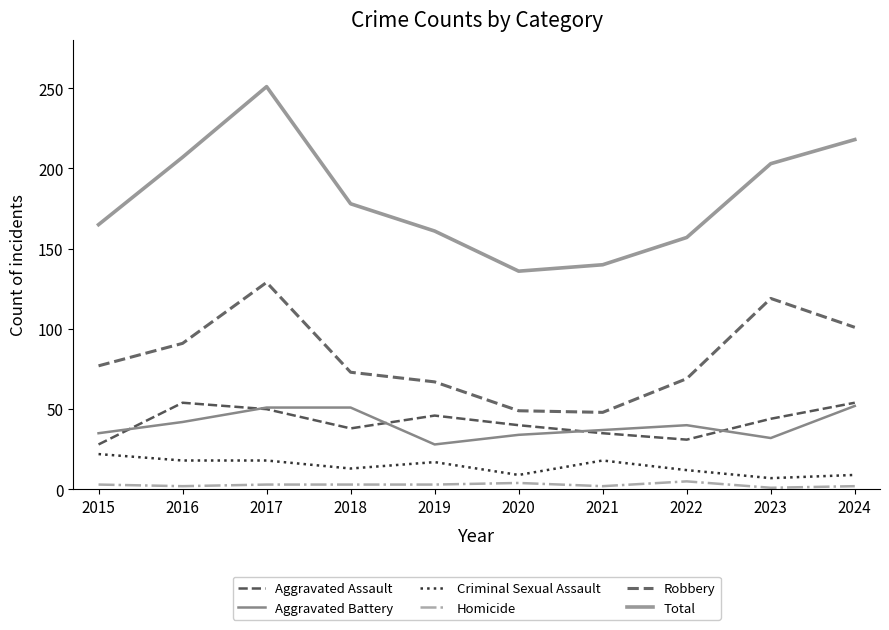

Is this an area chart (filled region under the line)?

No